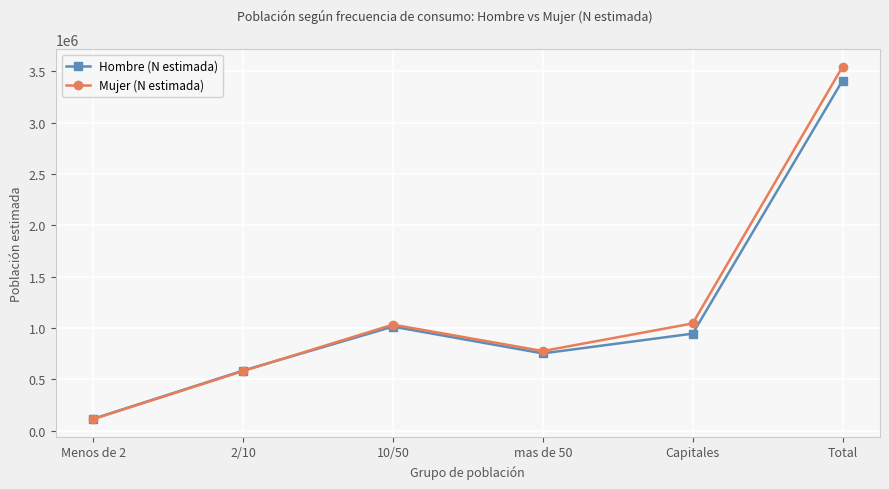

What is the difference between the Mujer (N estimada) values at Capitales and Total?

2499318